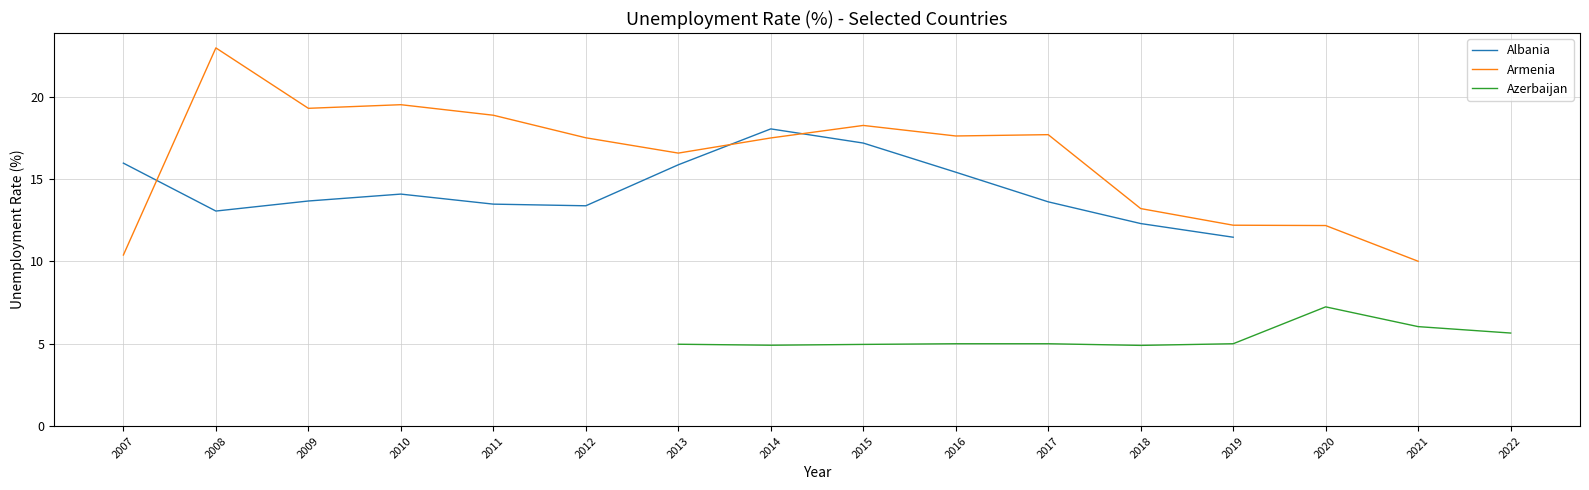

Is it true that Albania equals 14.1 at 2010?

True